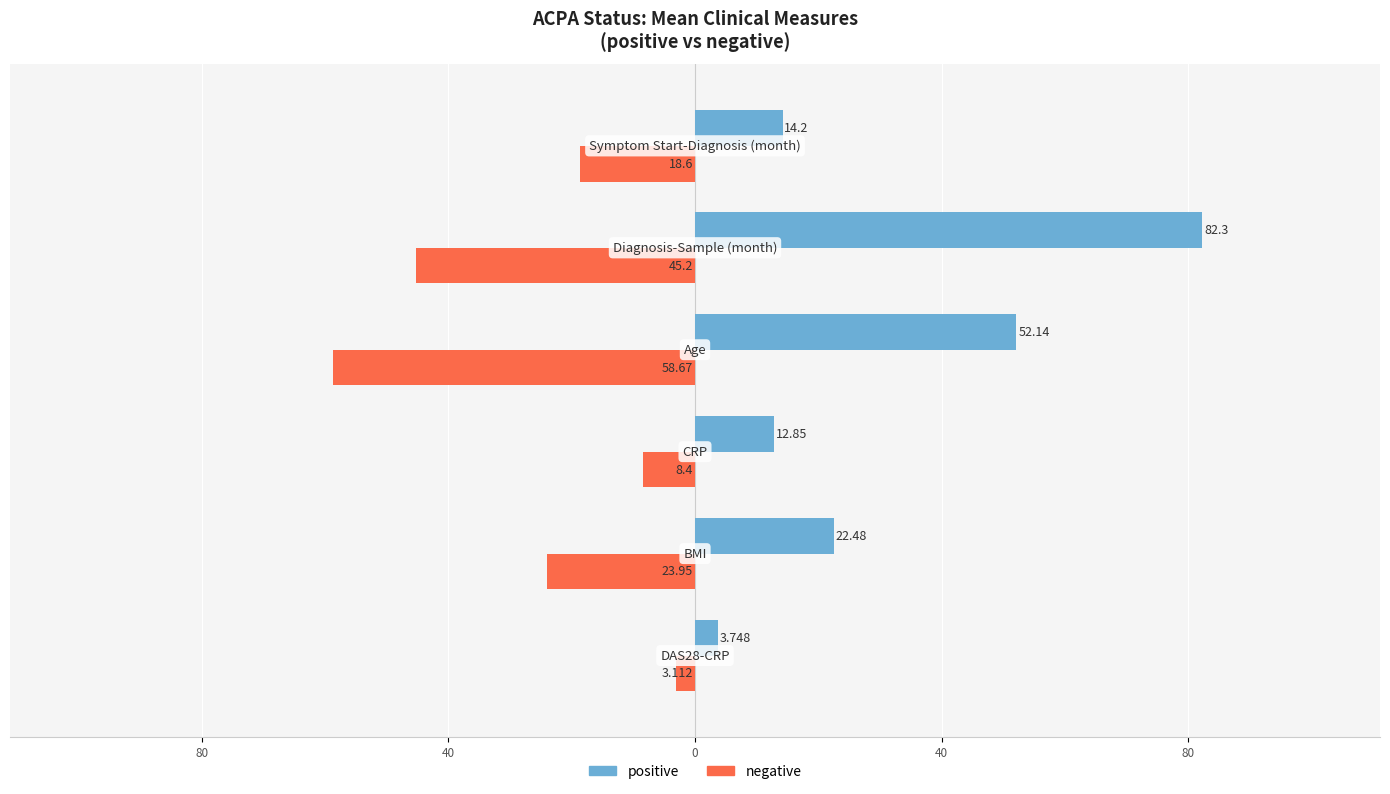

Rank the series by their average value, from highest to lowest.

positive, negative